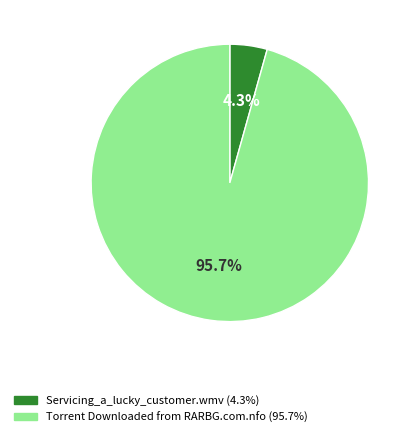

Which slice is the largest?

Torrent Downloaded from RARBG.com.nfo